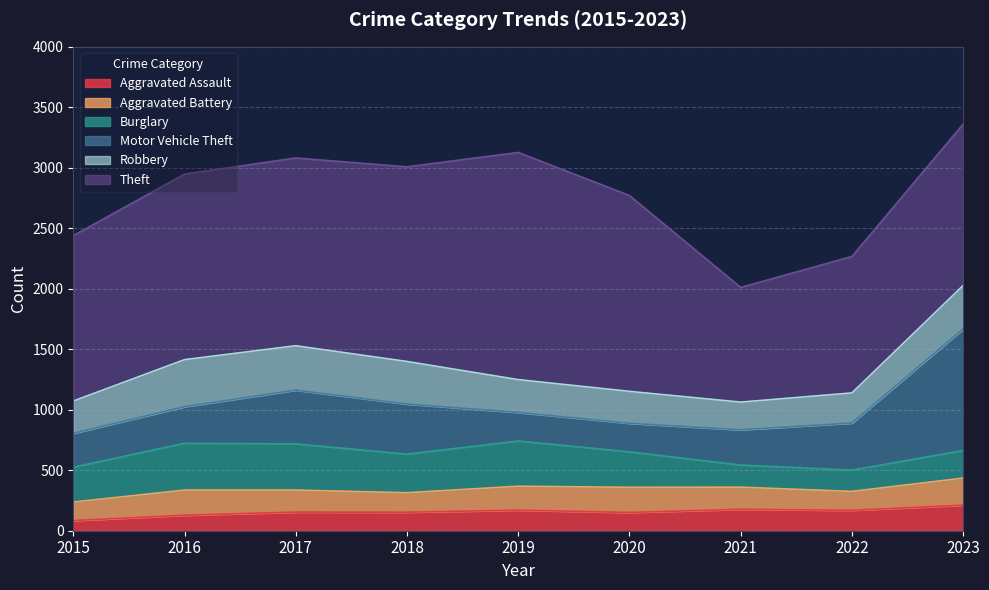

List the series in order of their peak value, highest first.

Theft, Motor Vehicle Theft, Robbery, Burglary, Aggravated Battery, Aggravated Assault